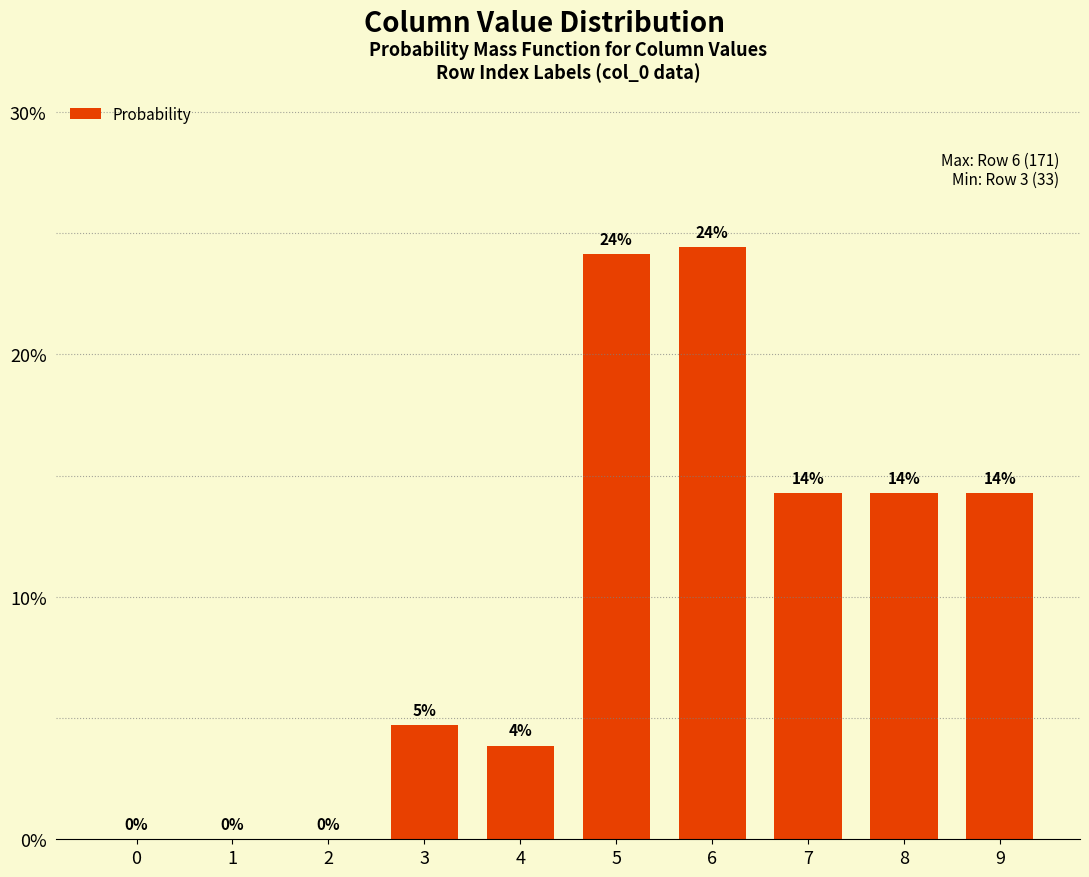

Are the bars horizontal?

No